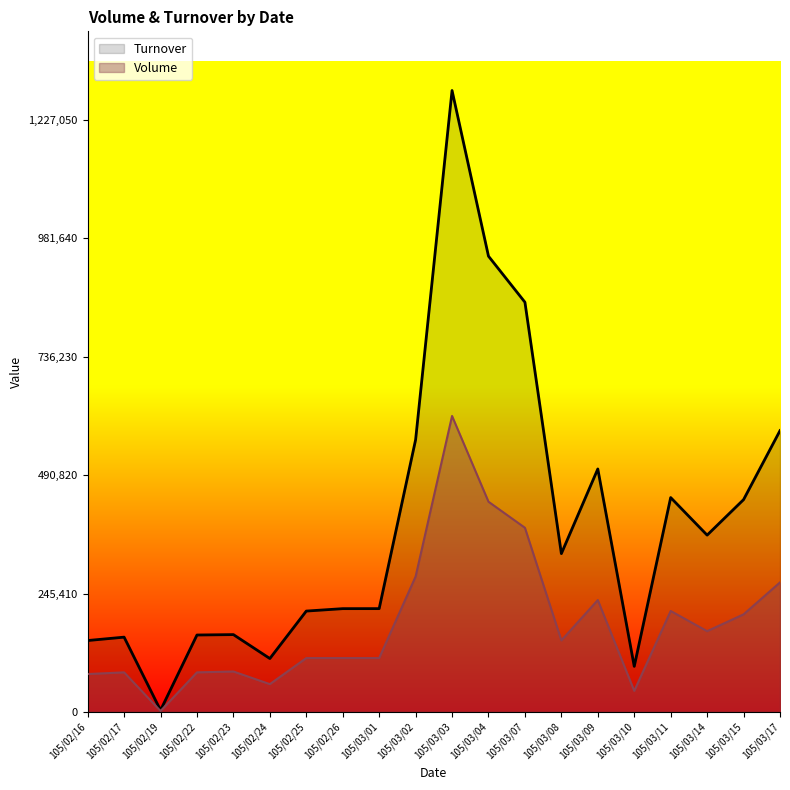

True or false: Volume has more than 2 interior local peaks.

True